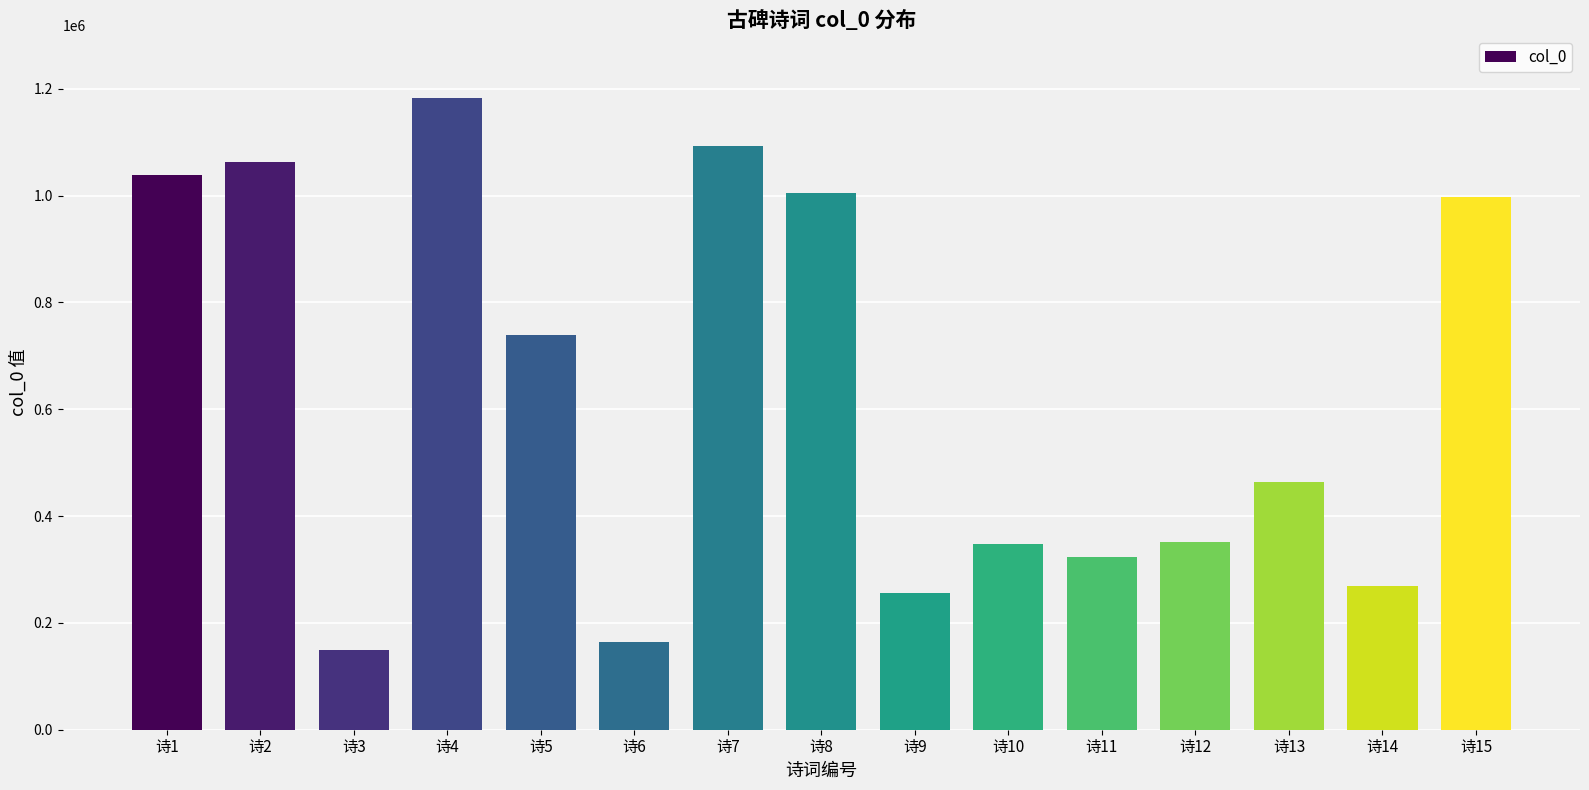

What is the value of the 5th bar from the left?

738939